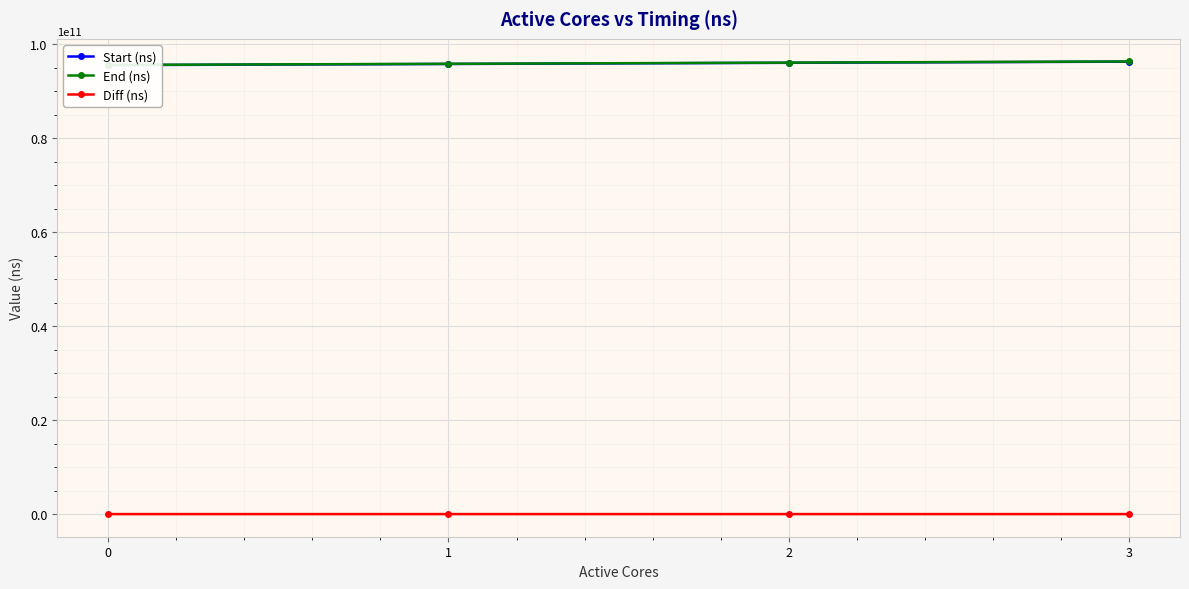

True or false: Diff (ns) and End (ns) intersect in this chart.

False